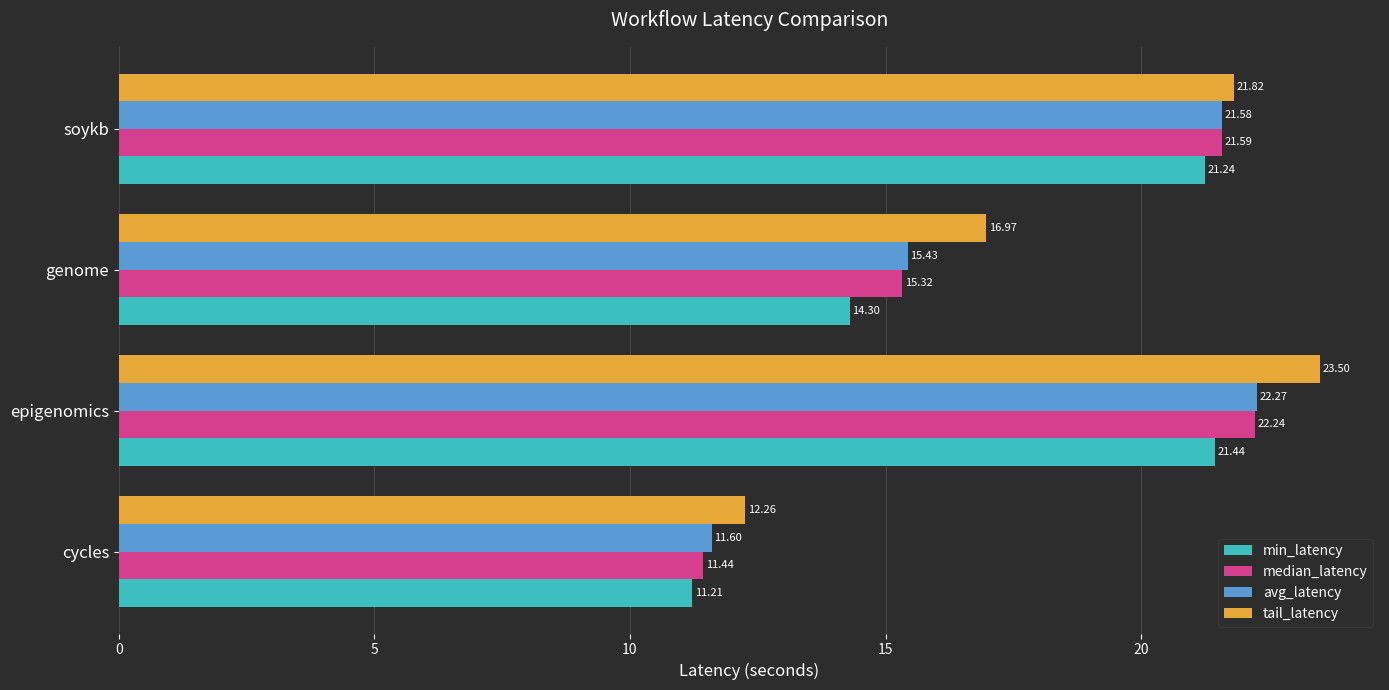

What is the sum of the avg_latency values at cycles and epigenomics?

33.9